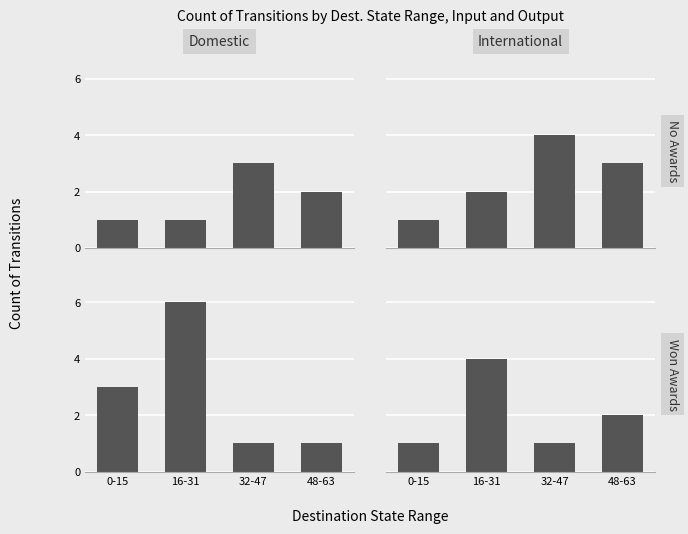

Reading right to left, what are all the values shown in this chart?

Domestic / No Awards: 2	3	1	1
International / No Awards: 3	4	2	1
Domestic / Won Awards: 1	1	6	3
International / Won Awards: 2	1	4	1